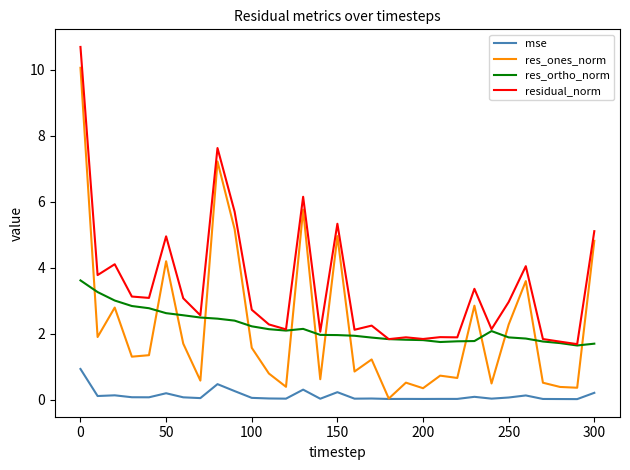

True or false: res_ones_norm and residual_norm cross at least once.

False